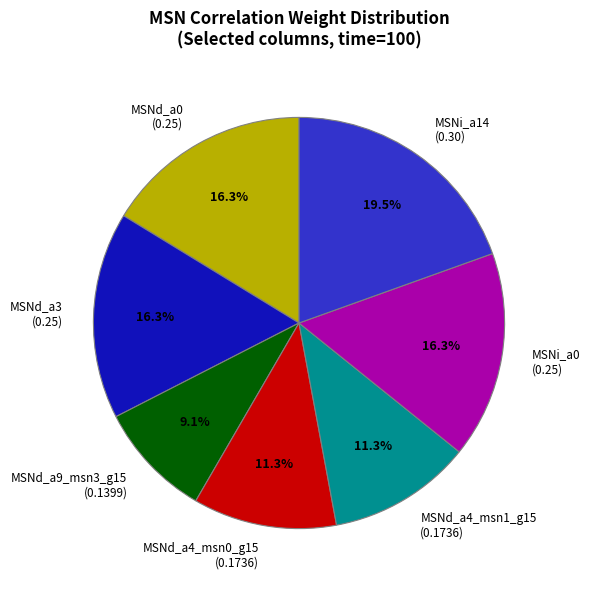

What percentage do MSNd_a4_msn1_g15 (0.1736) and MSNi_a14 (0.30) together represent?

30.8%